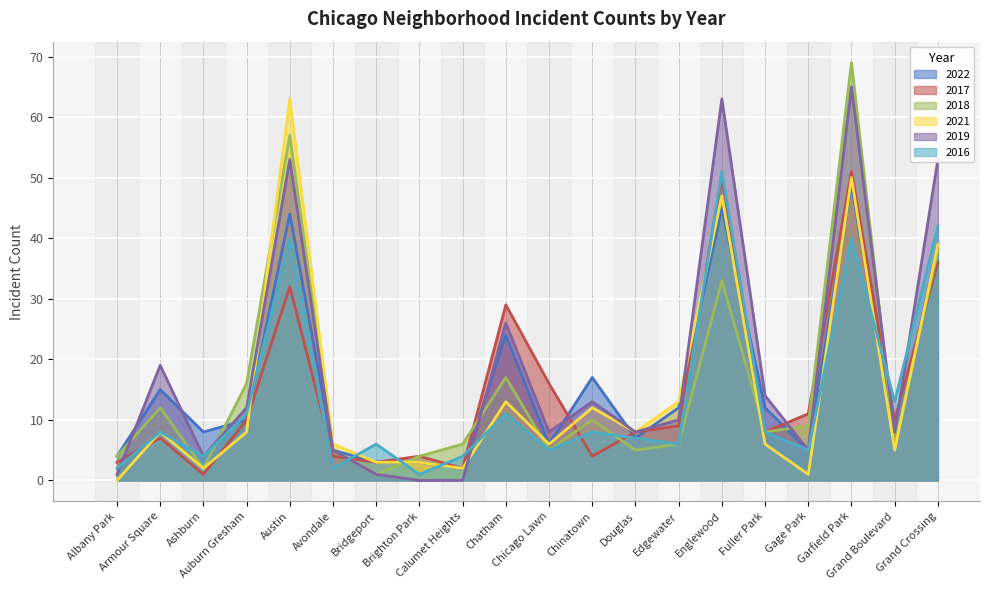

What is the difference between the second highest and second lowest values in the 2016 series?

40